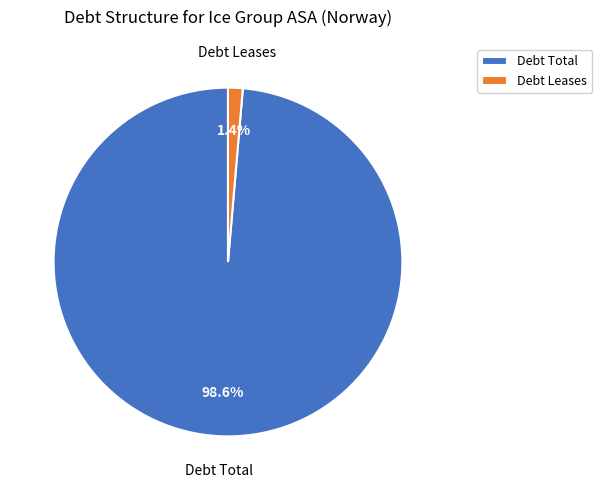

How many slices are in this pie chart?

2